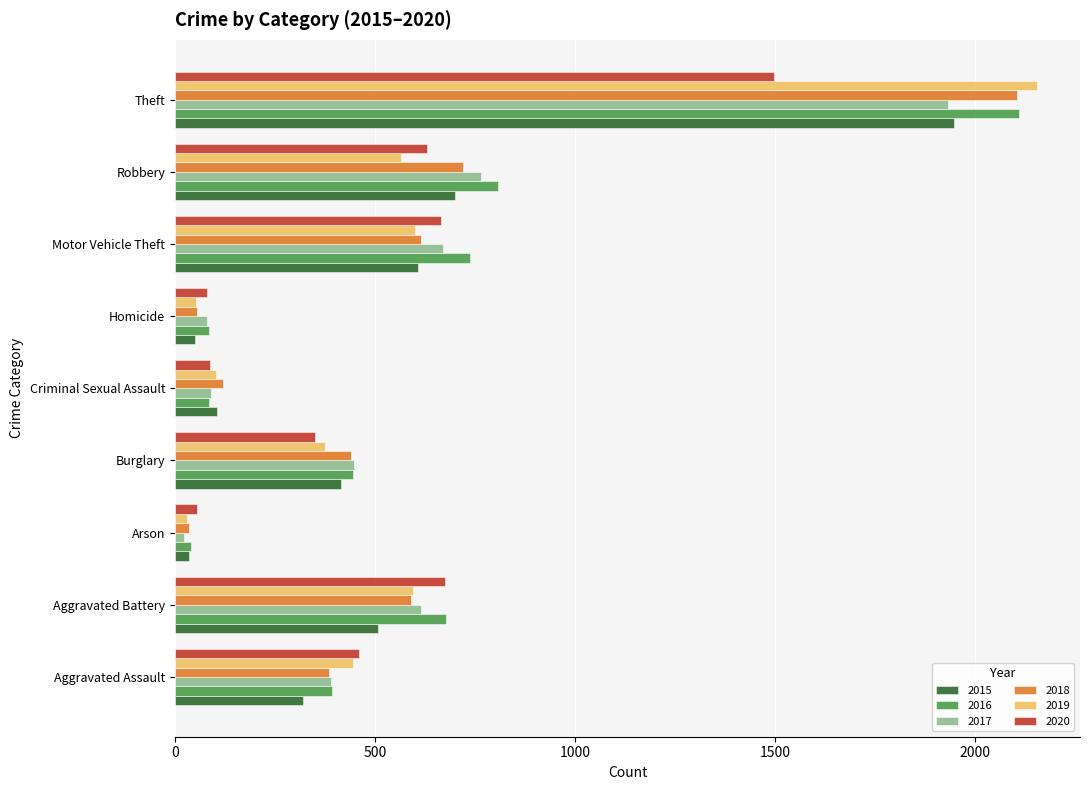

Which category has the lowest value across all series?

Arson